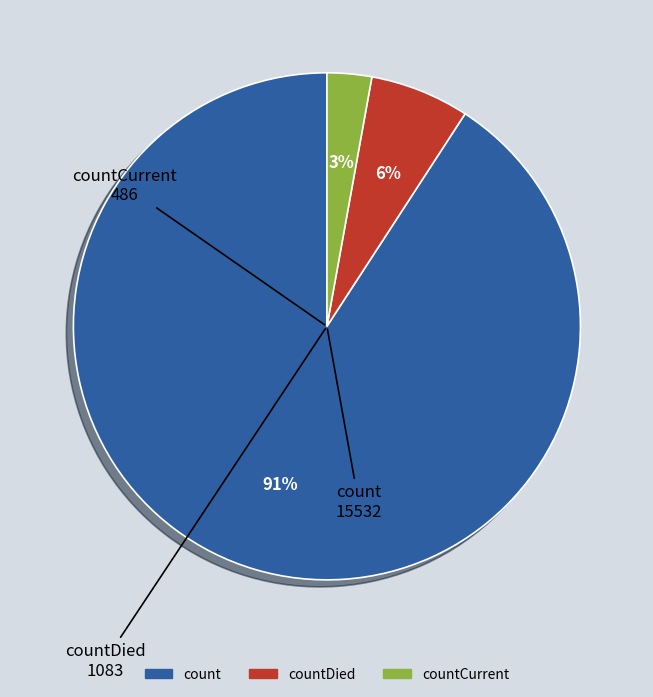

Do countDied and count together represent more than half of the pie?

Yes